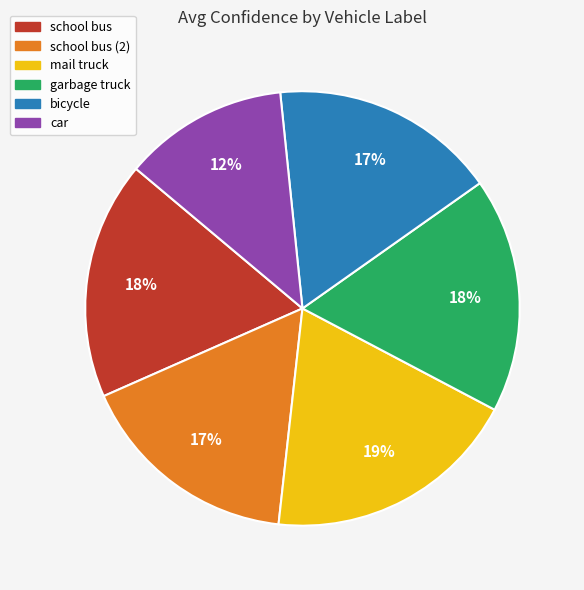

To the nearest percent, what is the difference between the largest and smallest slice percentages?

7%